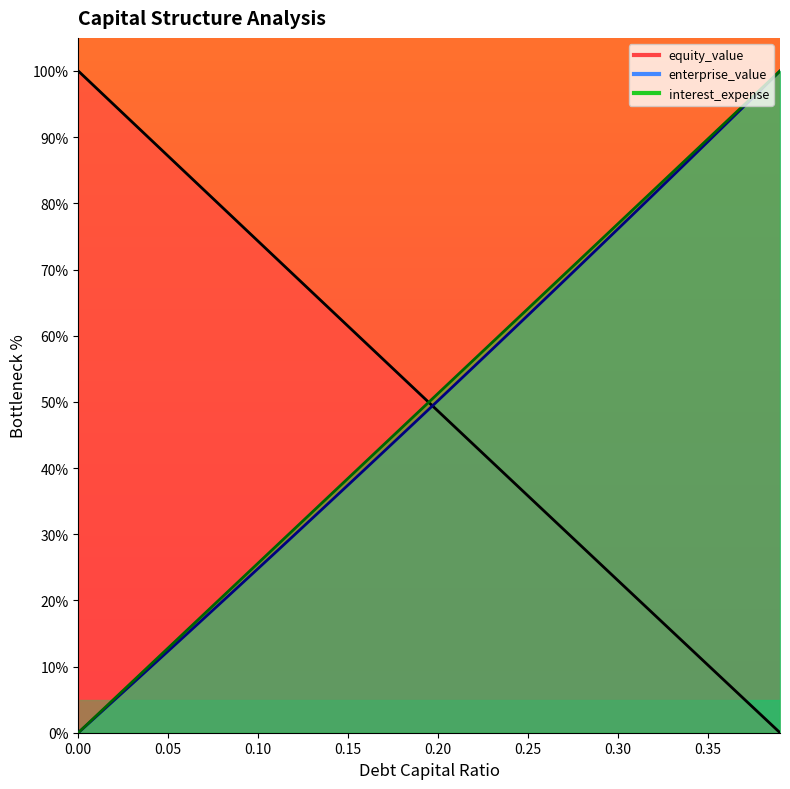

What is the approximate value of debt_capital at 0.24?

61.5